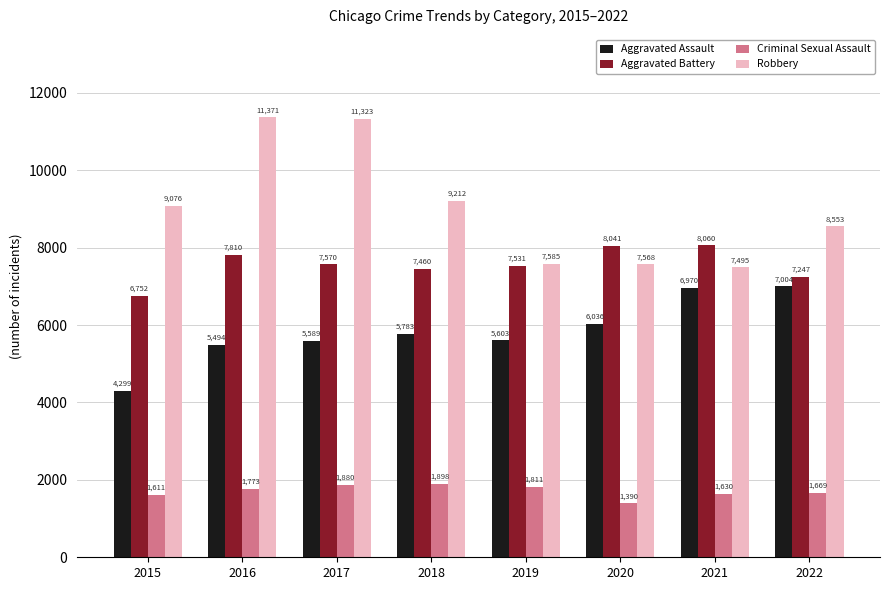

At which category is the sum across all series the highest?

2016